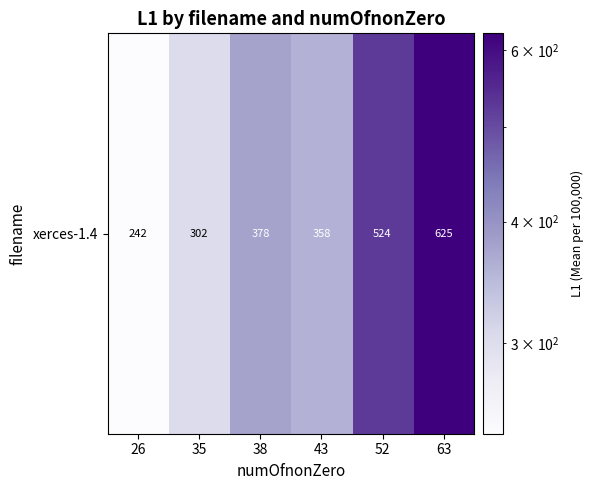

What is the sum of the values at 38 and 26?

620.0